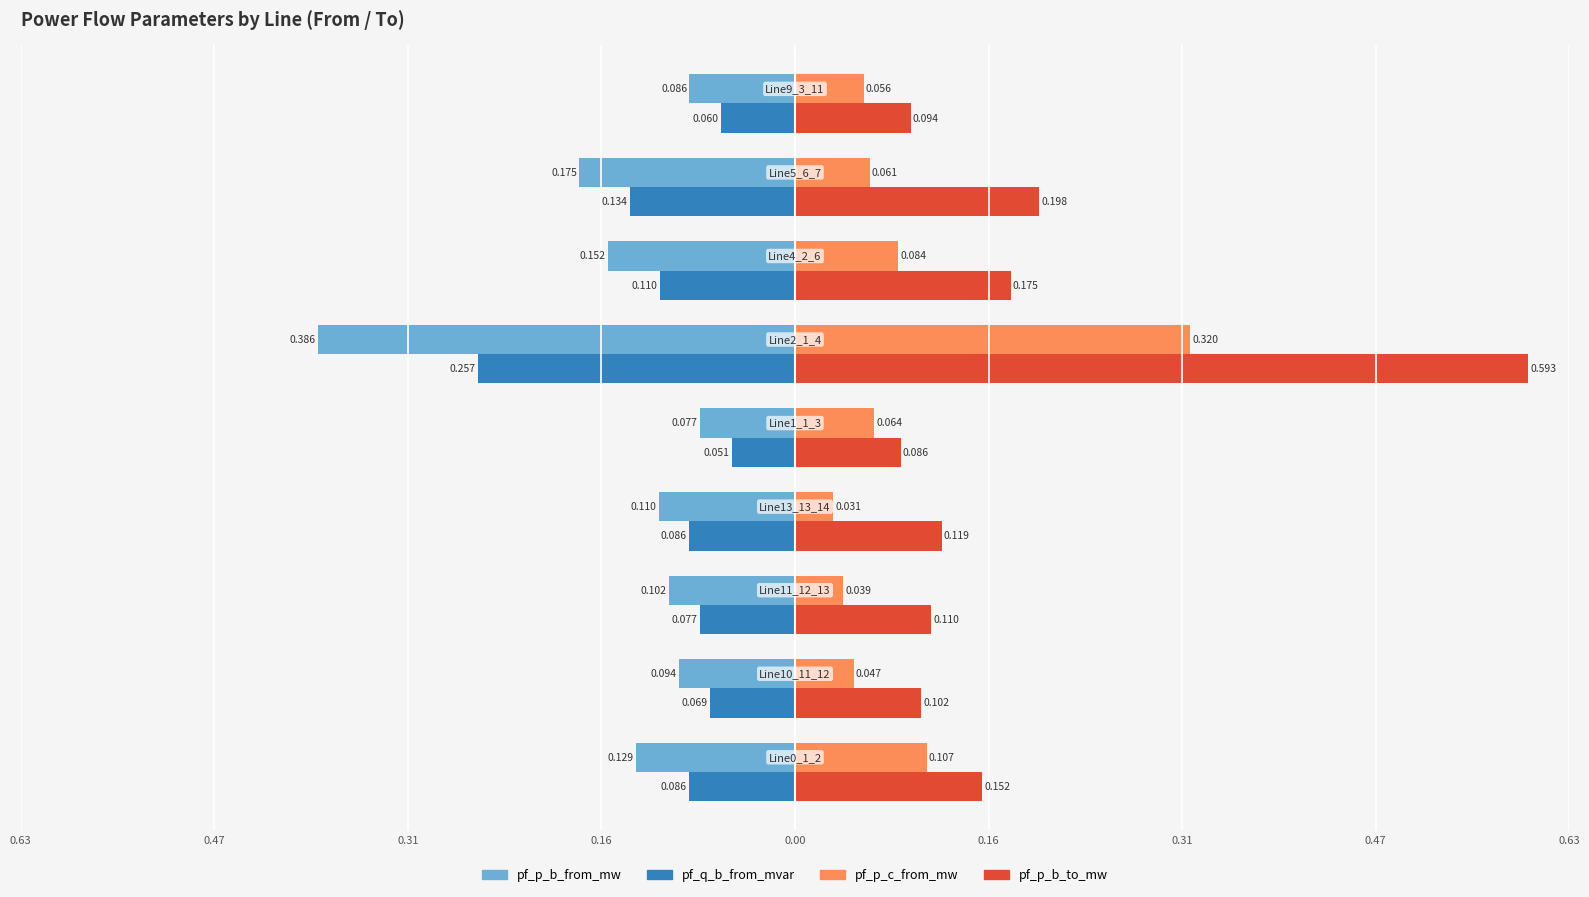

Which series has the widest spread of values?

pf_p_b_to_mw